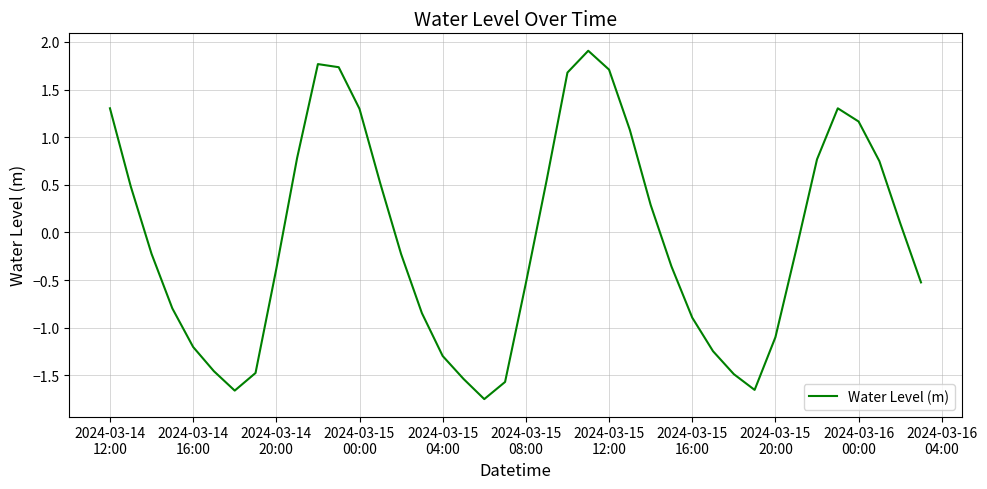

What is the difference between the maximum and minimum values?

3.7